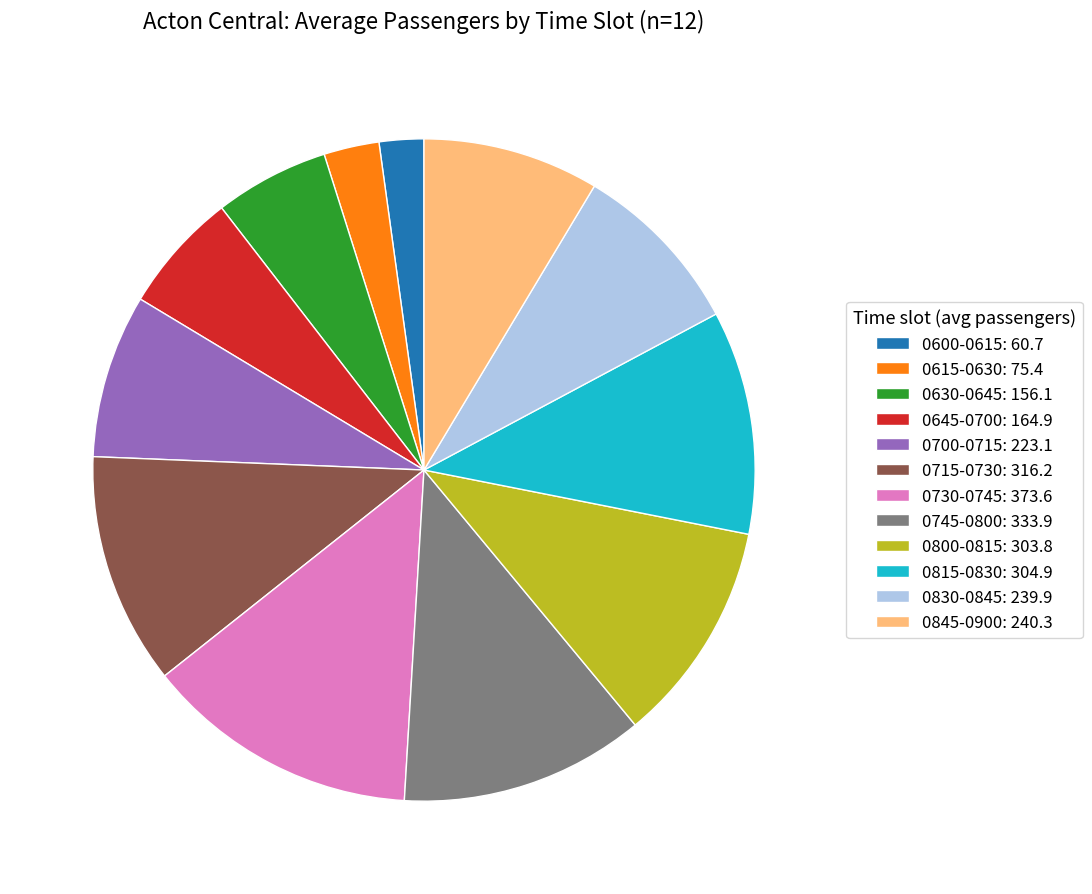

Combined, do 0815-0830 and 0645-0700 account for over 50%?

No